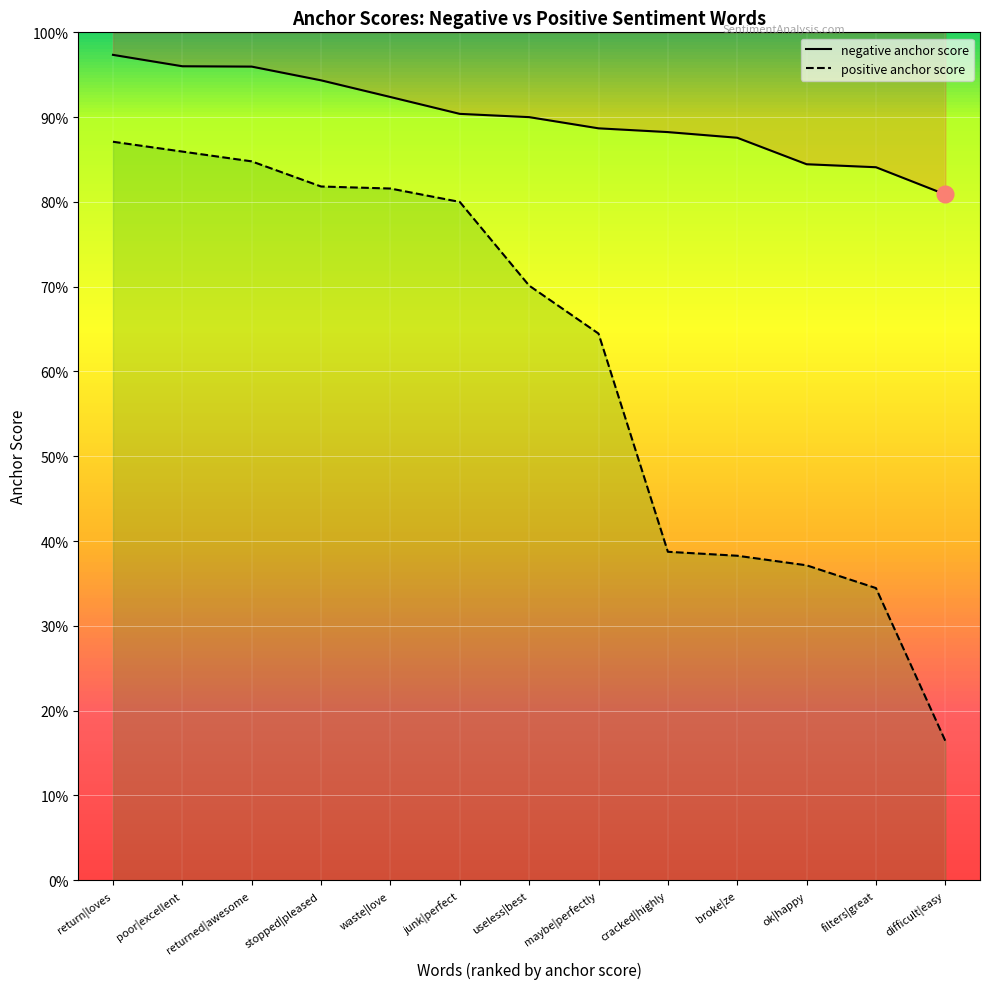

At how many categories does at least one series exceed 0?

13